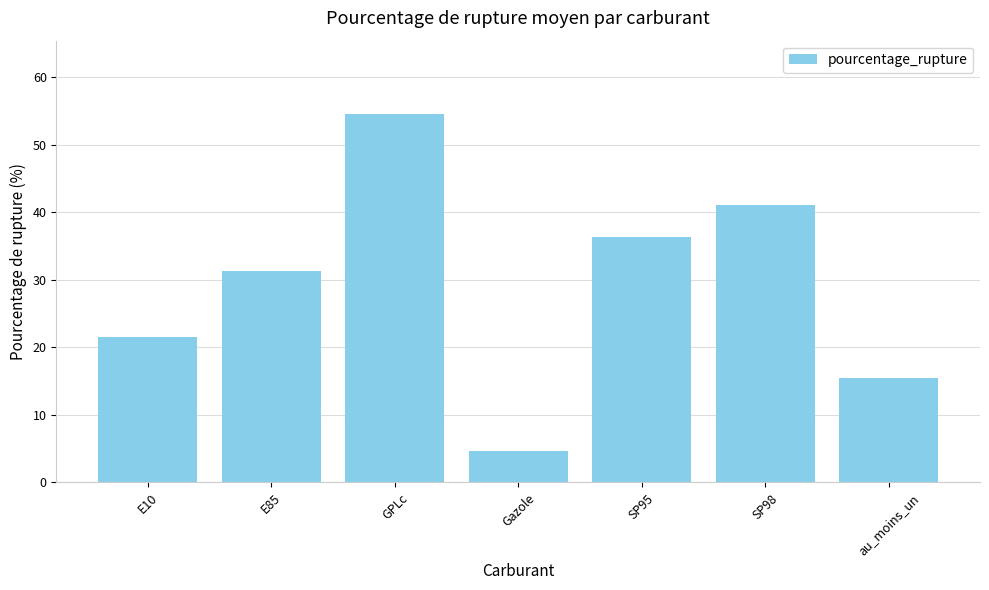

What is the change in value from Gazole to SP98?

+36.5